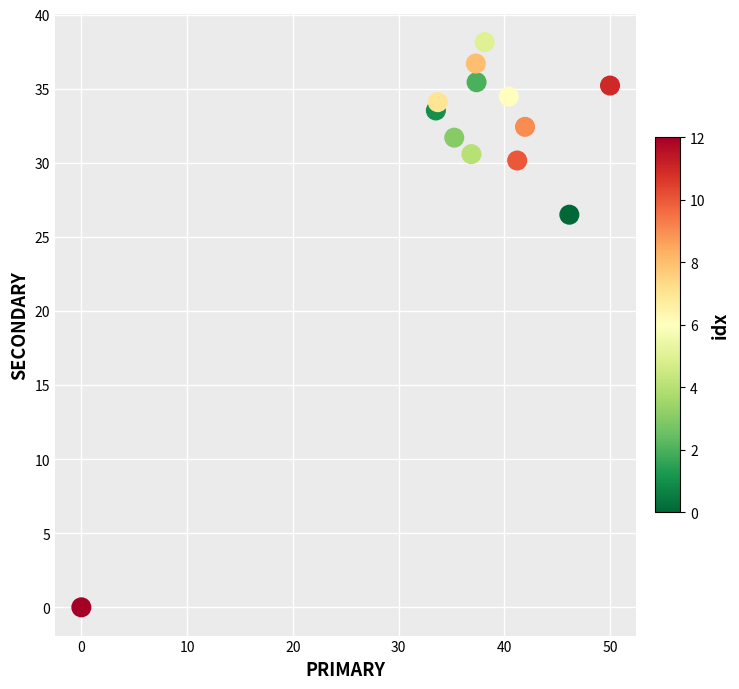

What Y value in the scatter plot is closest to 19?

26.5